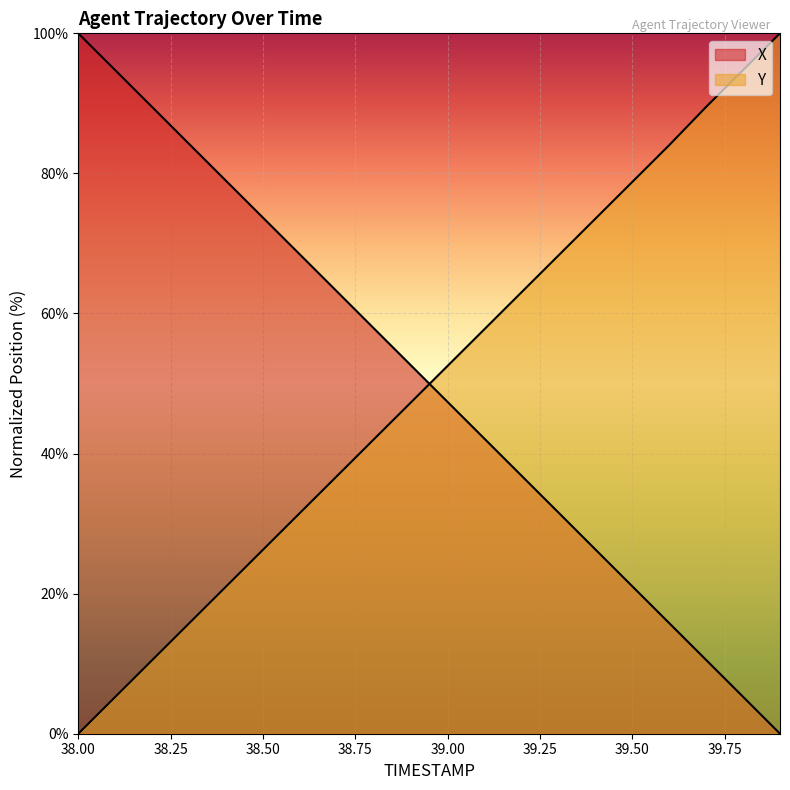

At which category is the sum across all series the highest?

39.7